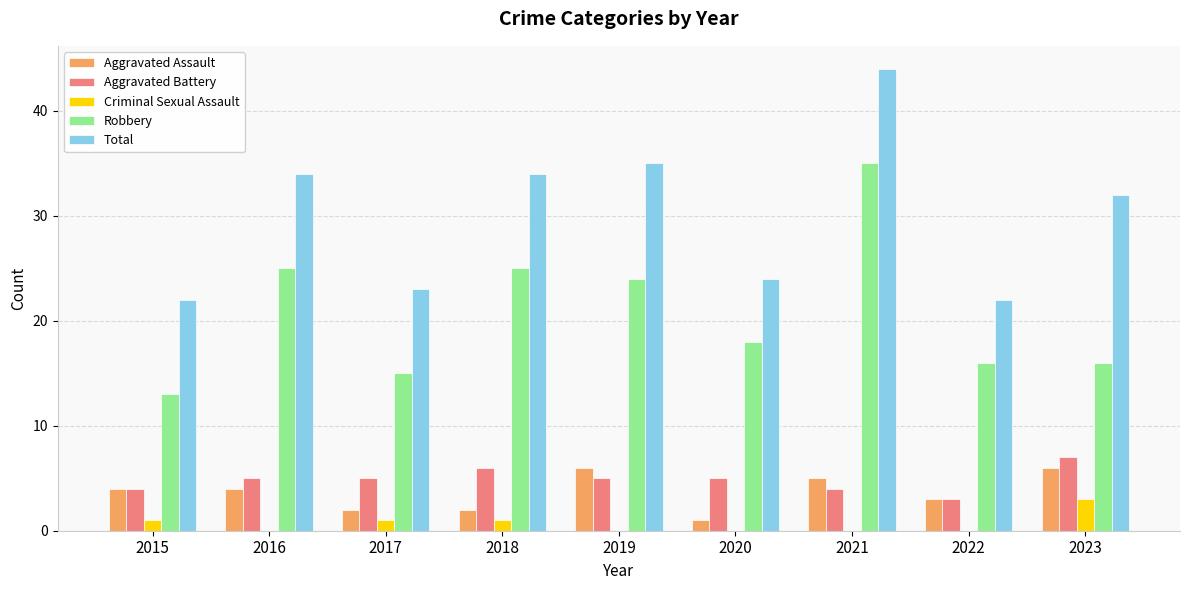

How many data points does each series have?

9